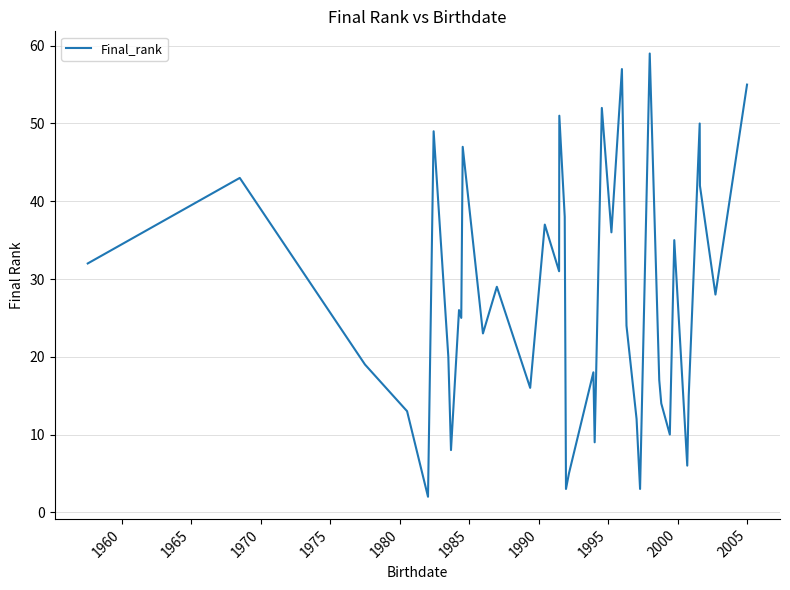

What is the difference between the maximum and minimum values?

57